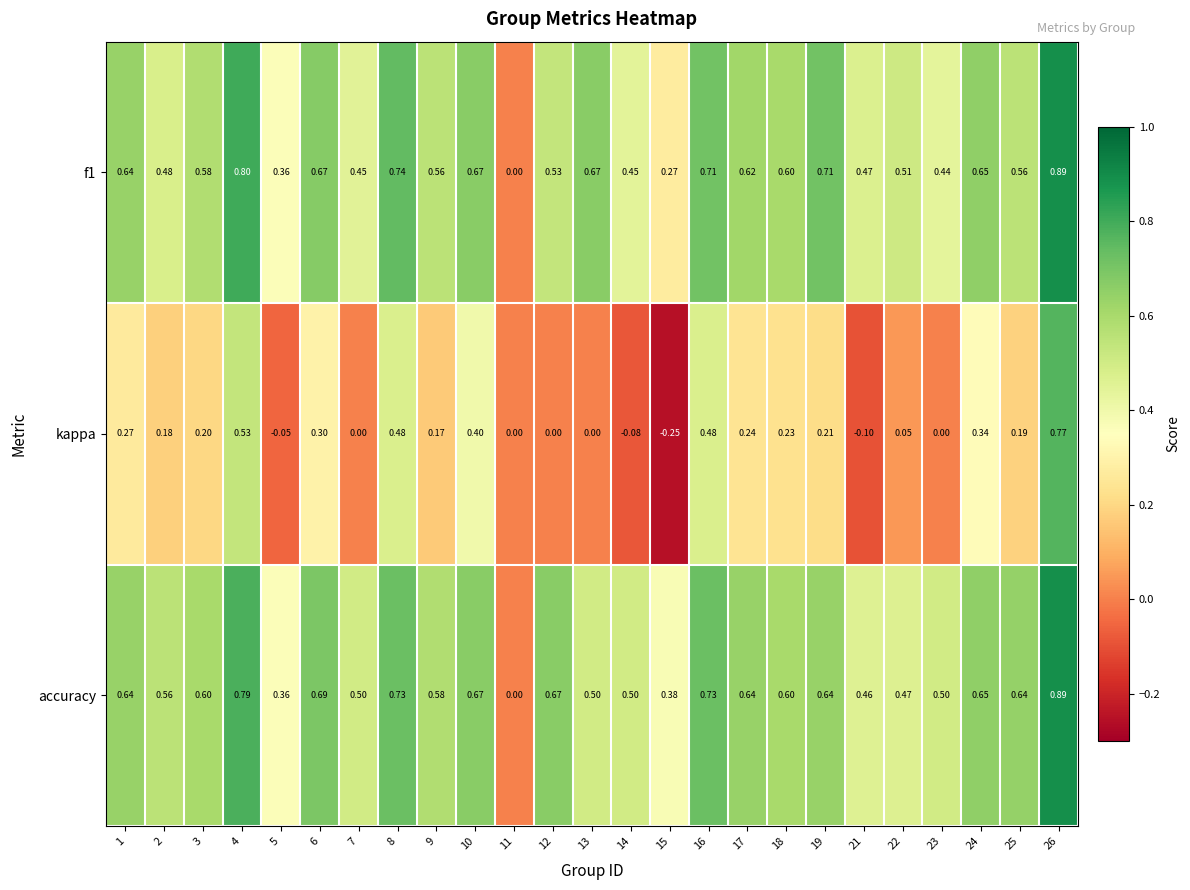

How many data points in accuracy are above 0?

24